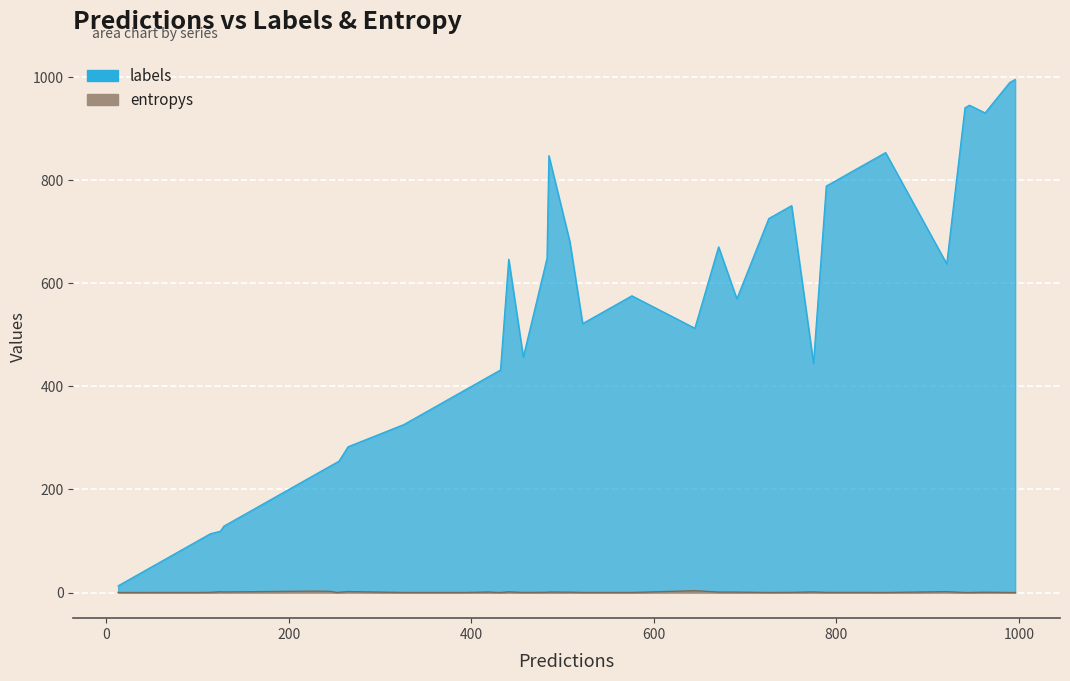

True or false: labels and entropys intersect in this chart.

False